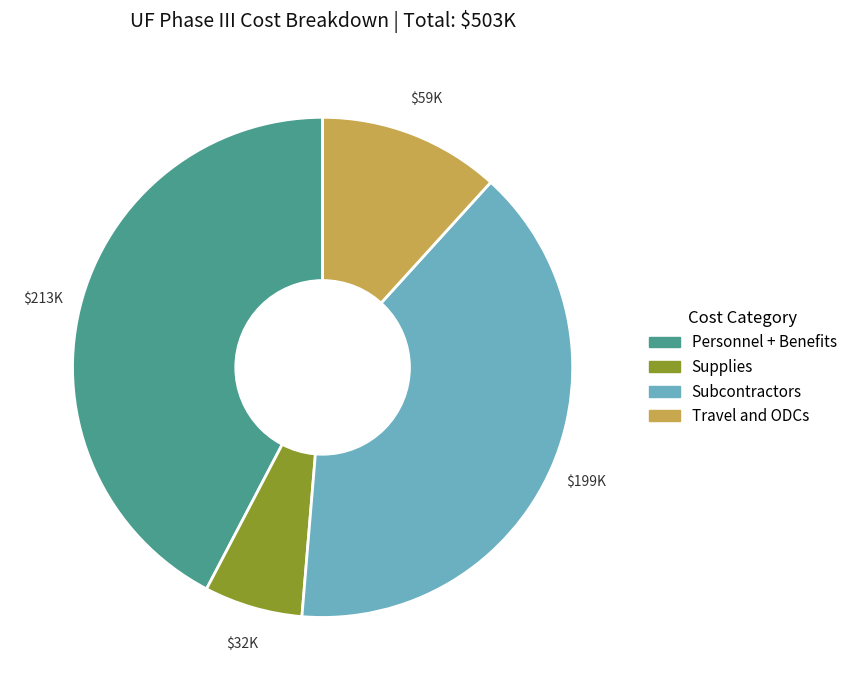

The Subcontractors slice represents 40% of the pie. True or false?

True